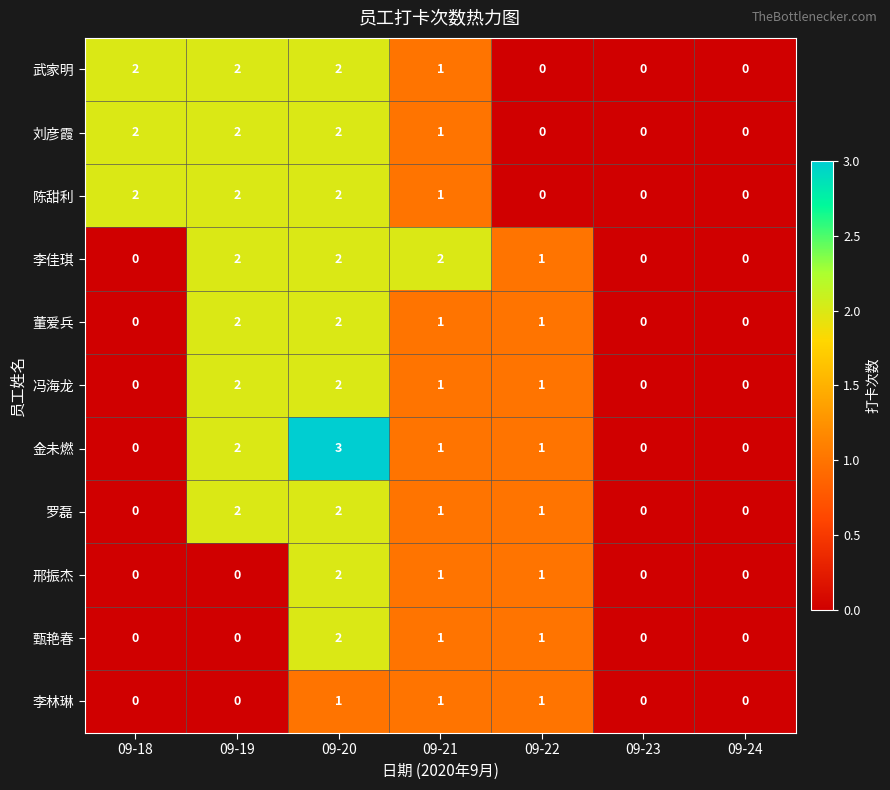

Count the 邢振杰 values in the range 0 to 1.

6